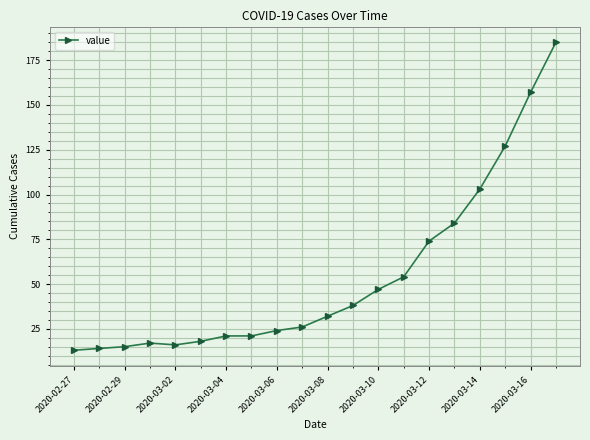

What is the value of the 7th point from the left?

21